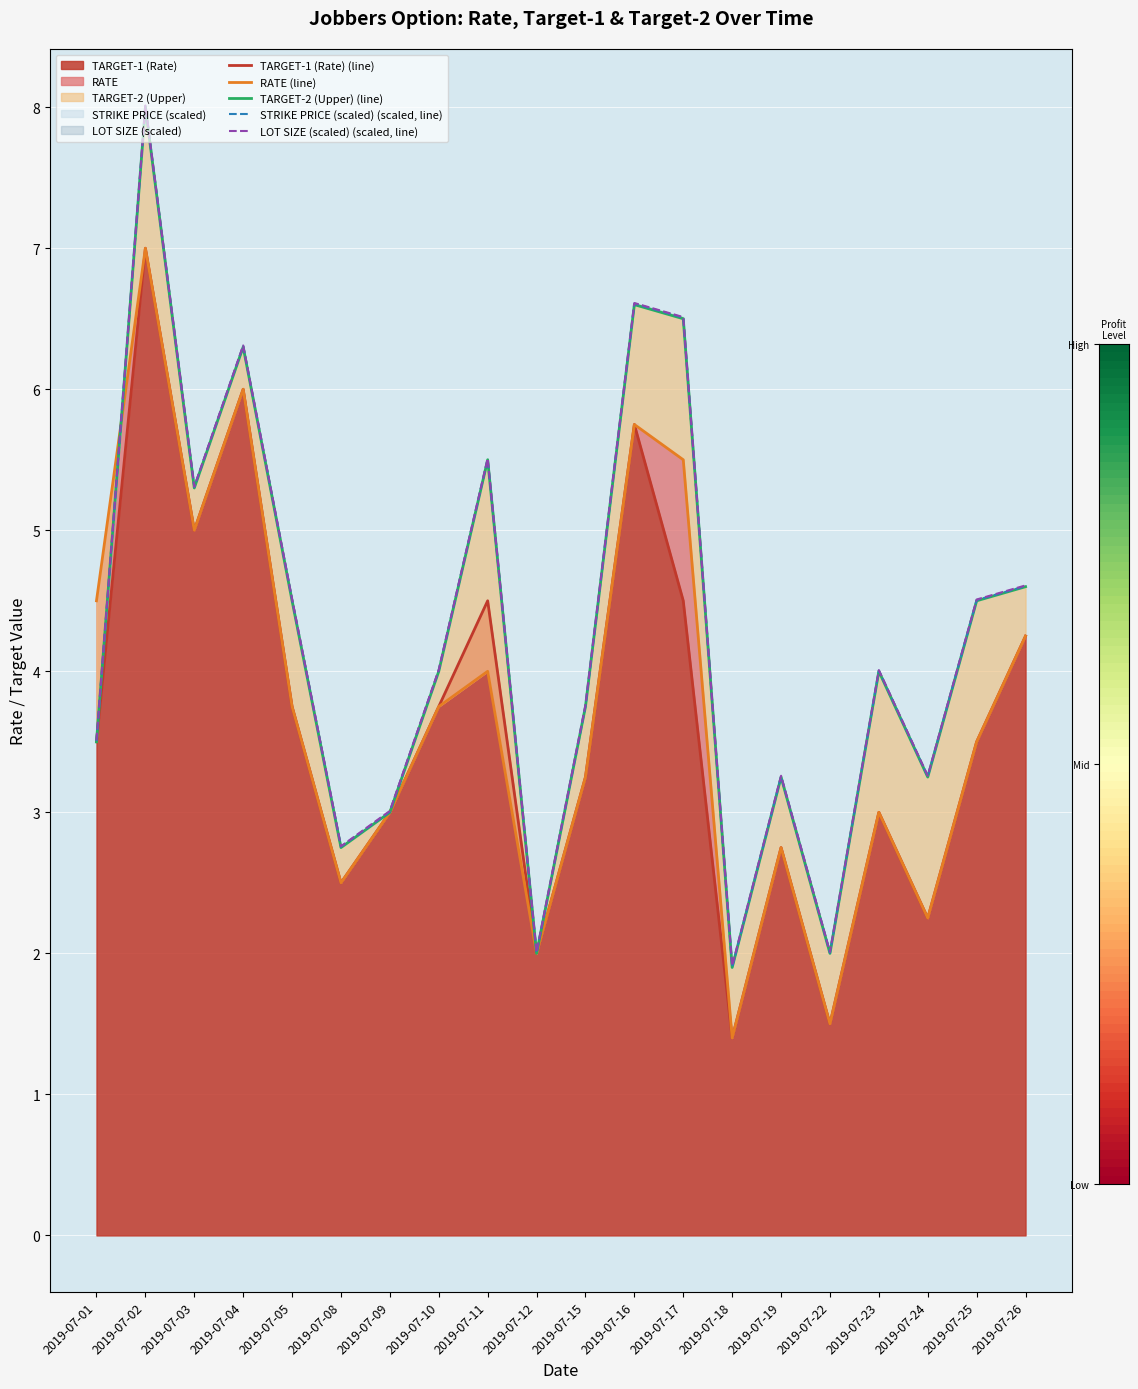

Does the chart display data point markers on the line(s)?

No